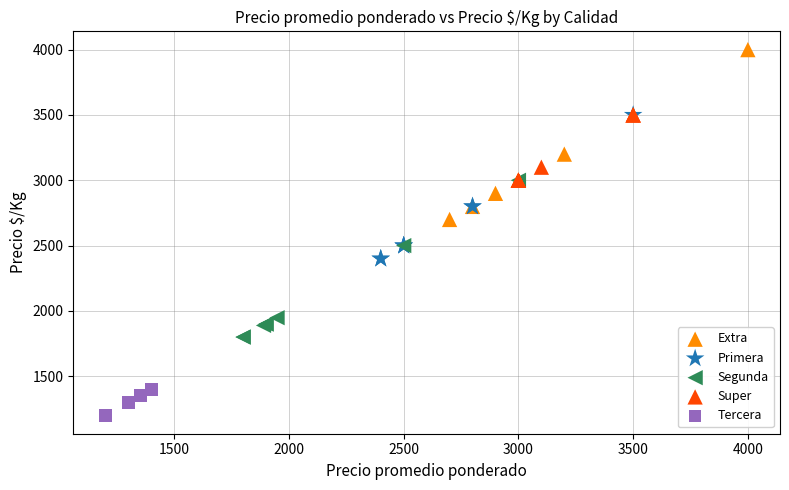

Which series contains the lowest Y value?

Tercera